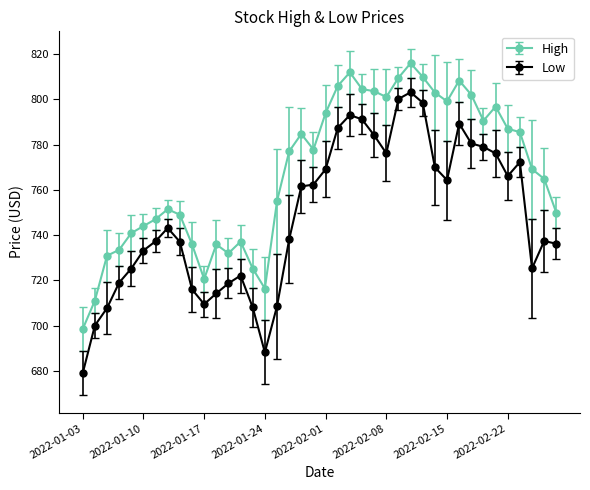

Which series has the largest range (max minus min)?

Low